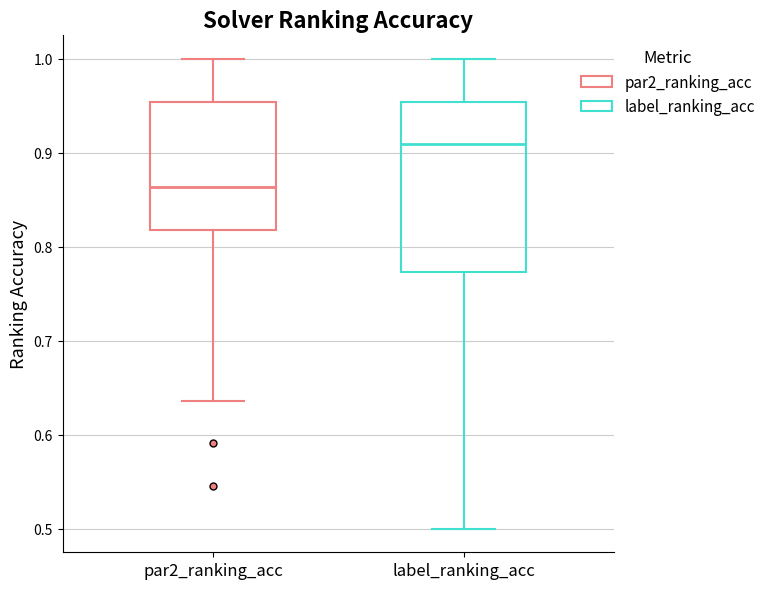

Reading left to right, read every box against the y-axis: the position of its median line, the range the box covers, and the ends of its whiskers. The values are not printed on the chart, so give them approximately, as read against the axis.

par2_ranking_acc: median 0.86, box 0.82 to 0.95, whiskers 0.64 to 1.00
label_ranking_acc: median 0.91, box 0.77 to 0.95, whiskers 0.50 to 1.00